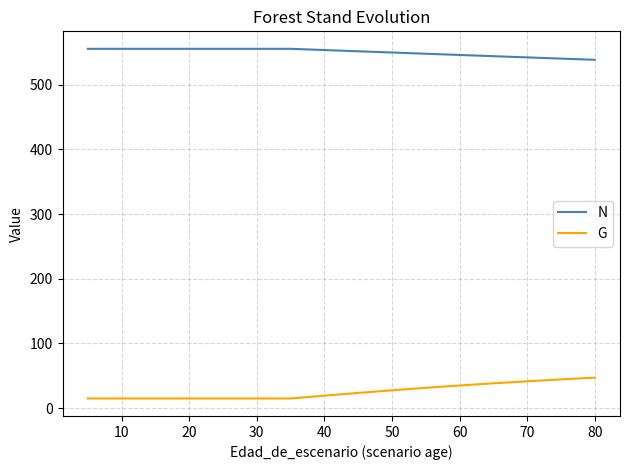

Is the value of G at 13 greater than the value of N at 50?

No